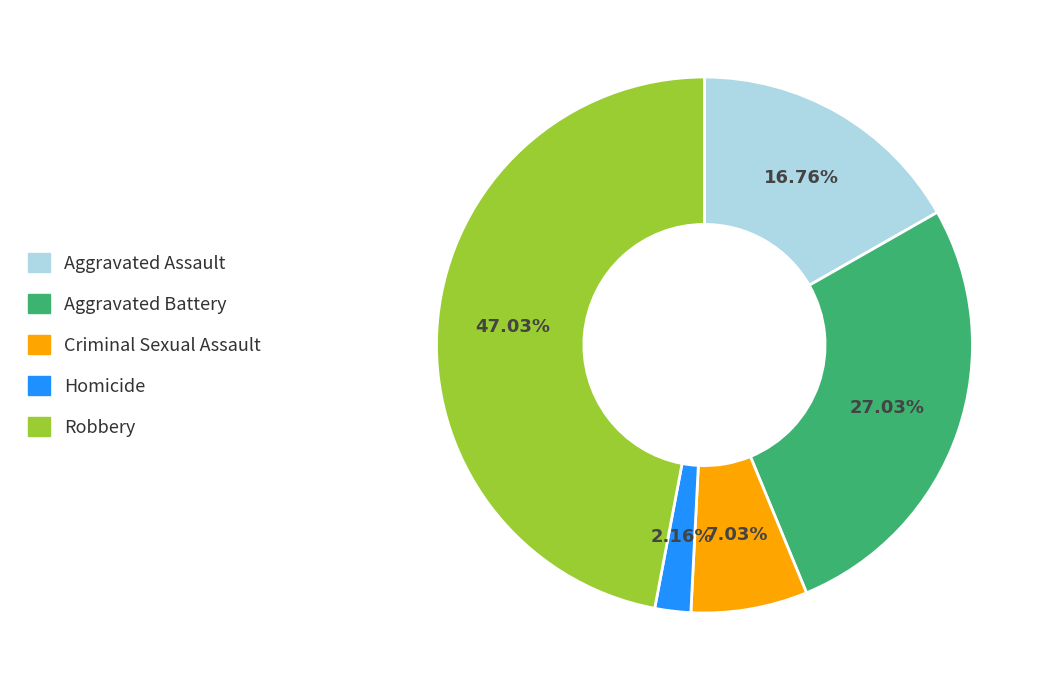

The Aggravated Assault slice represents 17% of the pie. True or false?

True